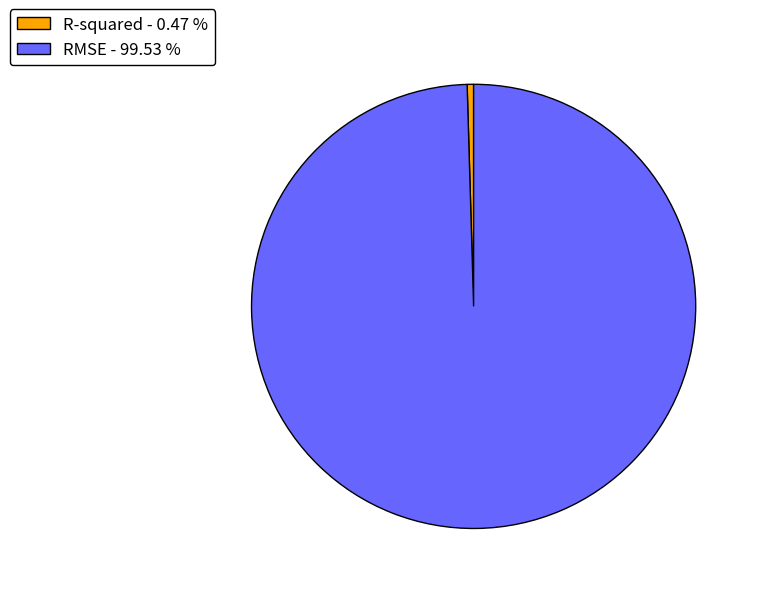

What is the smallest slice in the pie chart?

R-squared